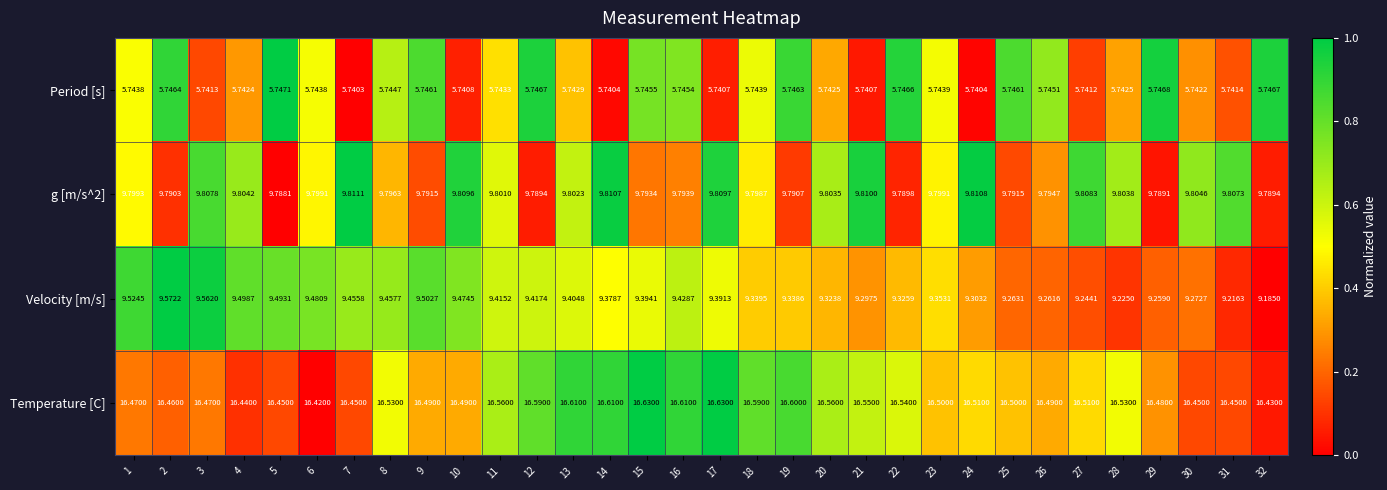

Which series has the widest spread of values?

Velocity [m/s]